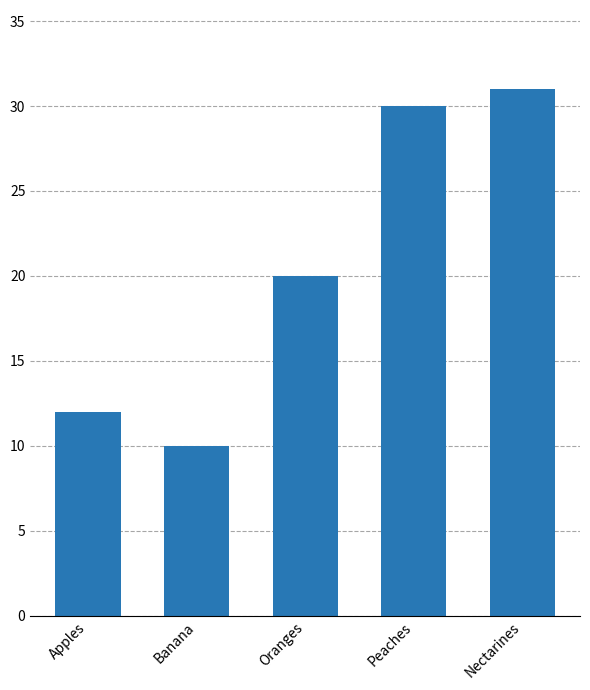

The chart shows a value of 31 at Nectarines. True or false?

True